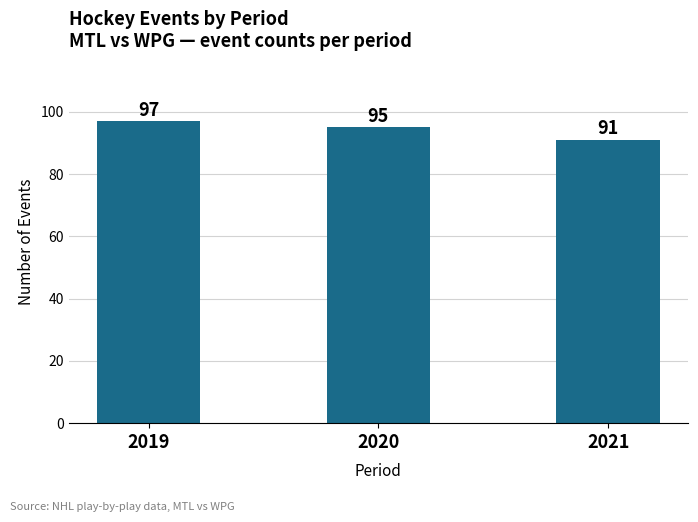

Which has a higher value, 2020 or 2019?

2019